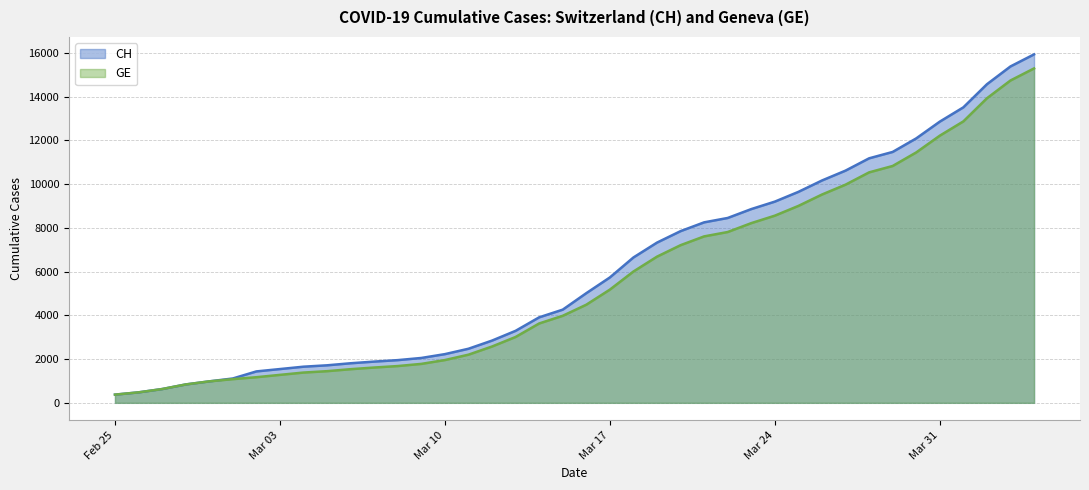

True or false: CH and GE intersect in this chart.

False